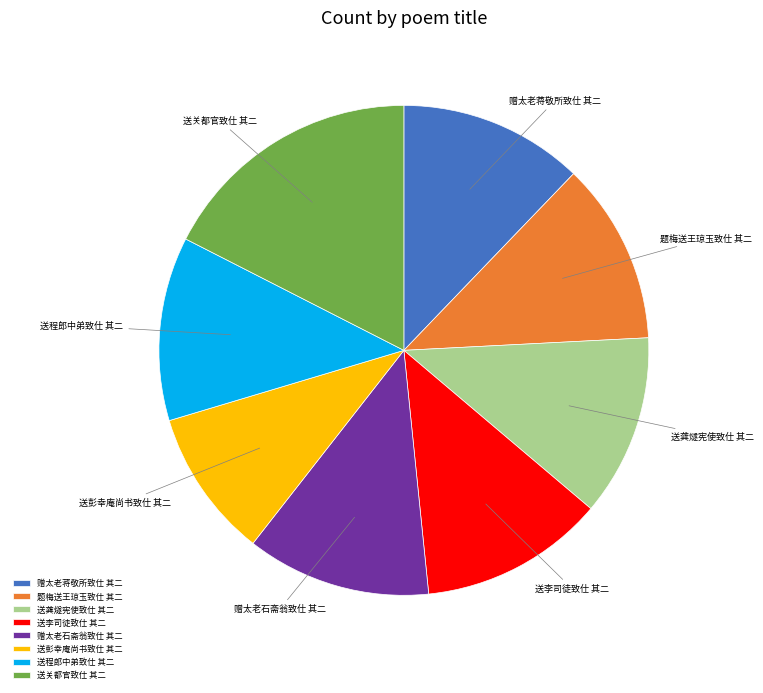

Count the number of slices in the pie.

8